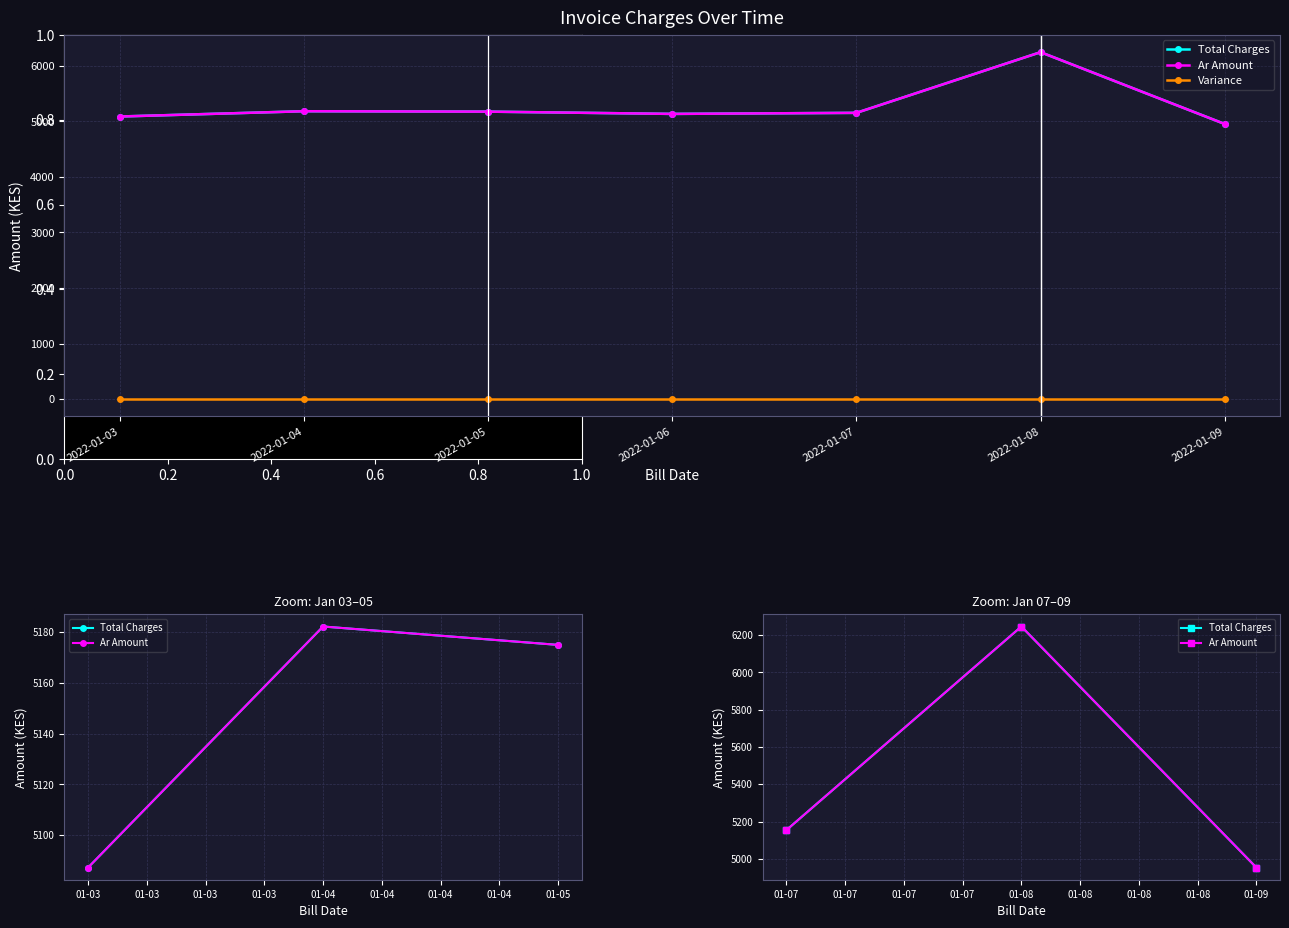

How many lines are shown in the chart?

3